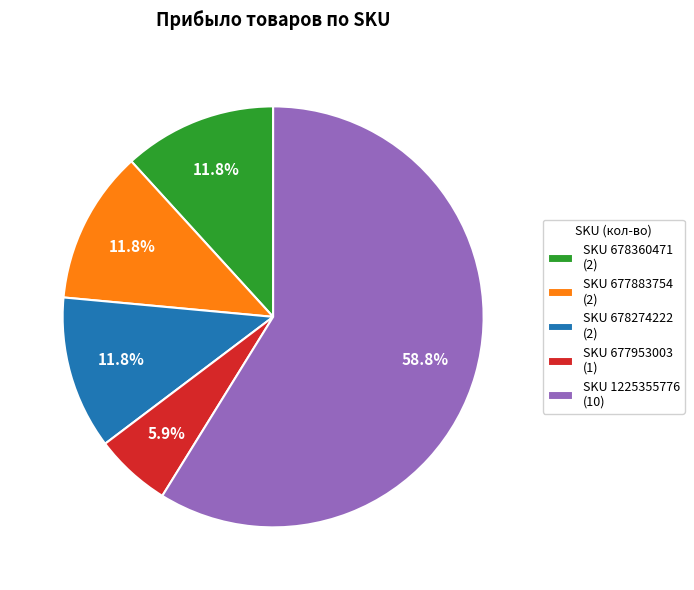

Which slice is the largest?

SKU 1225355776 (10)